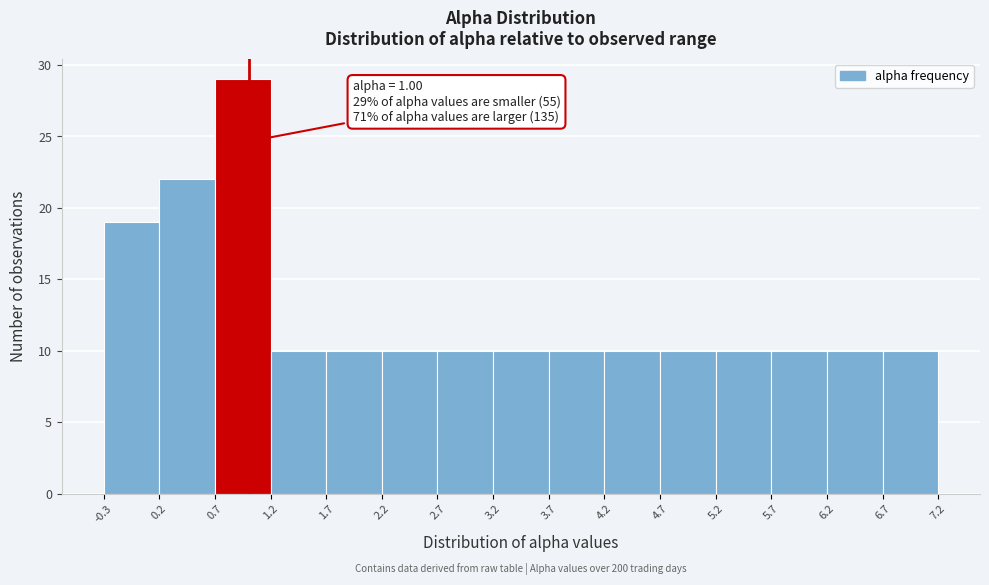

Over which range of the x-axis is the bar tallest?

0.7 to 1.2